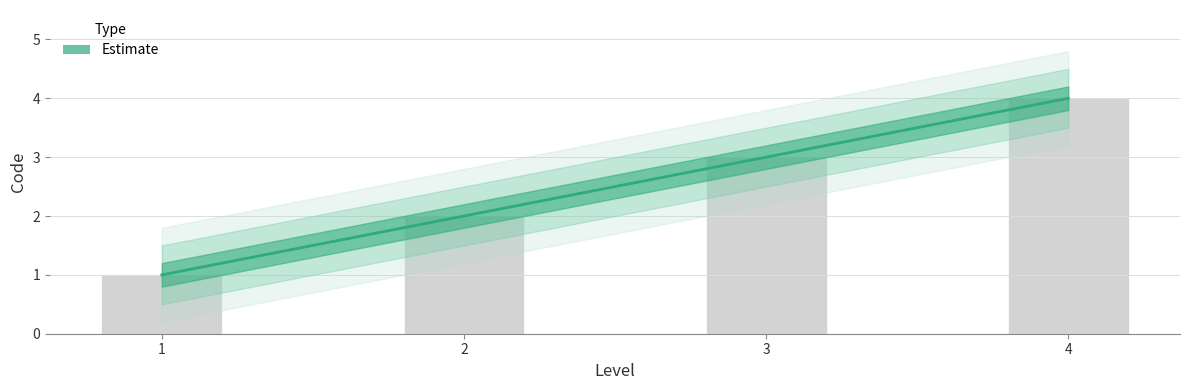

Rank the categories by value from highest to lowest.

4, 3, 2, 1